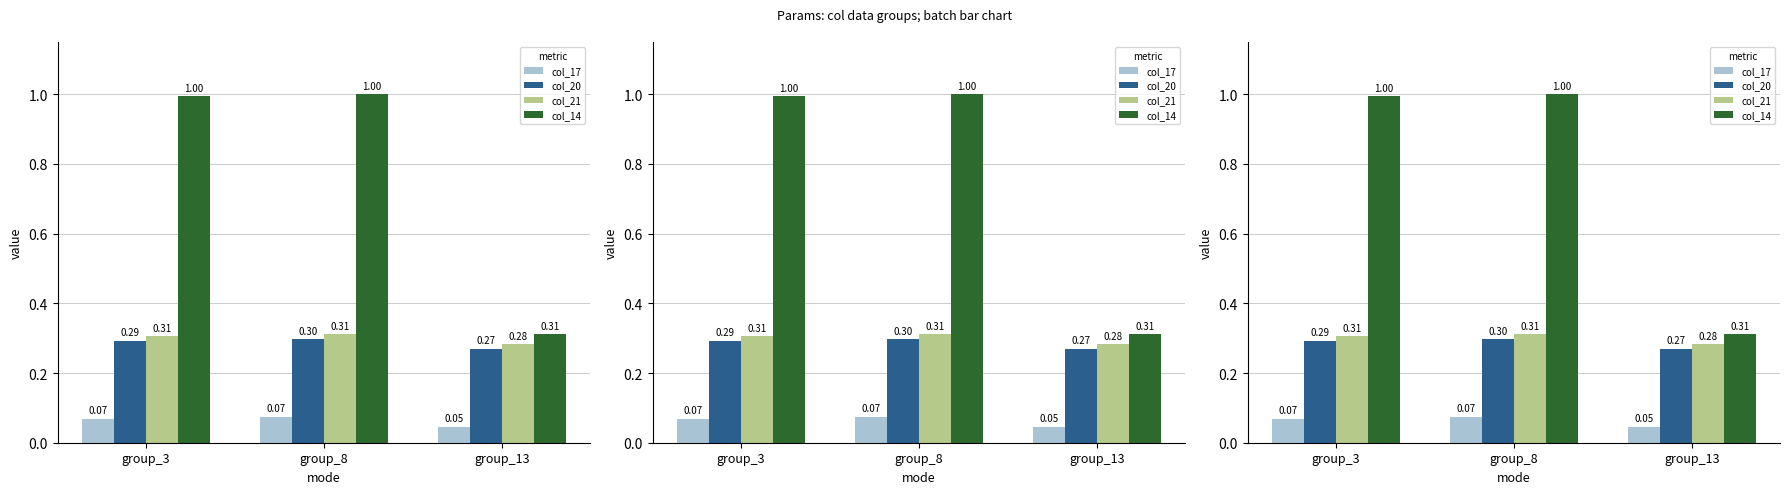

What is the sum of all col_20 values?

0.9